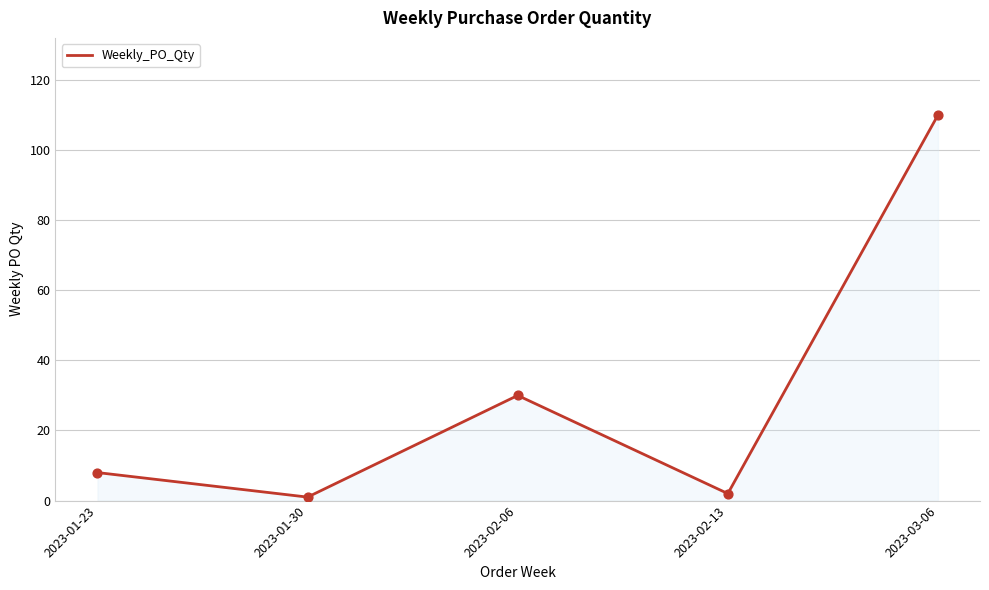

What is the ratio of the value at 2023-02-06 to the value at 2023-01-30?

30.0